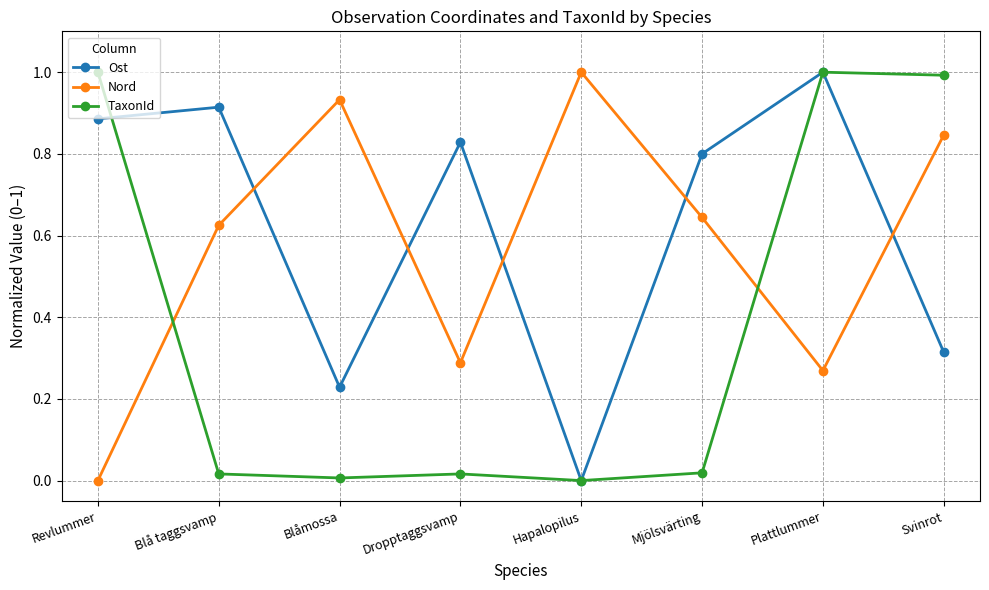

Rank the series by their average value, from highest to lowest.

Ost, Nord, TaxonId